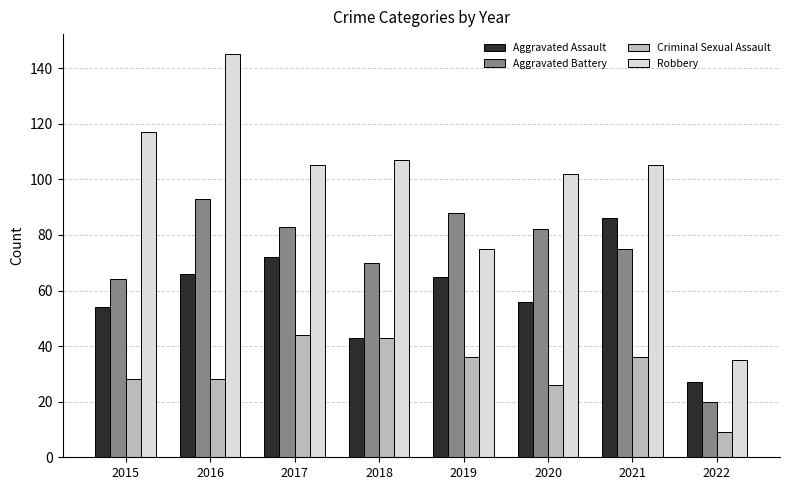

At how many categories does at least one series exceed 67?

7